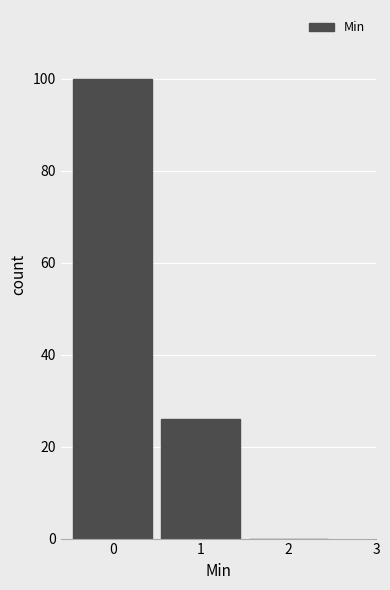

Reading right to left, list all the values displayed in this chart.

2=0	1=26	0=100